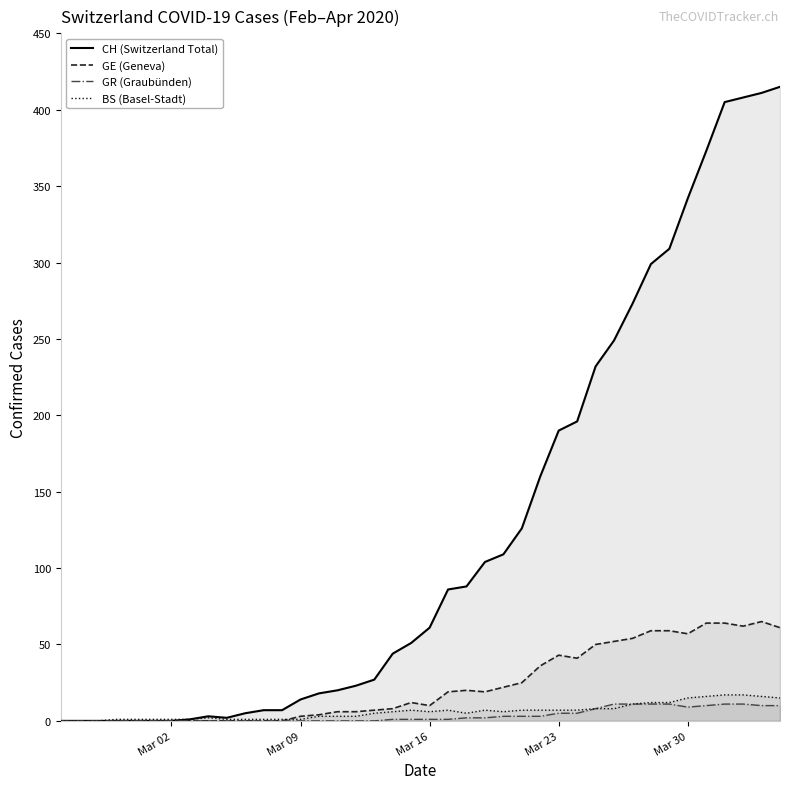

Which series has the largest total across all categories?

CH (Switzerland Total)